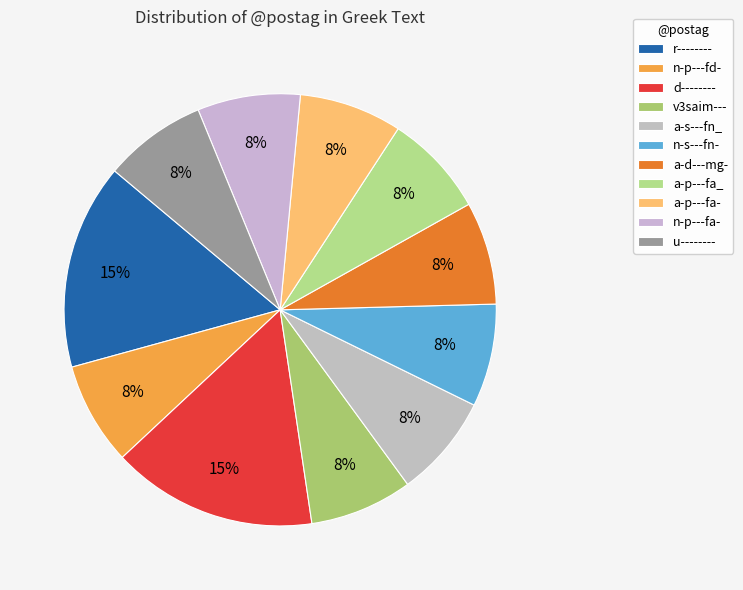

True or false: n-s---fn- accounts for 8% of the total.

True